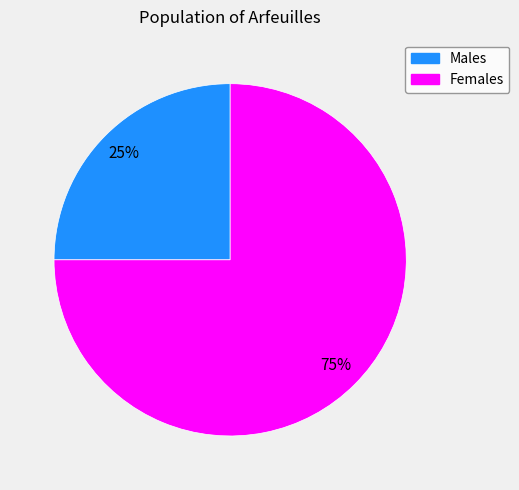

To the nearest percent, what is the average slice percentage?

50%